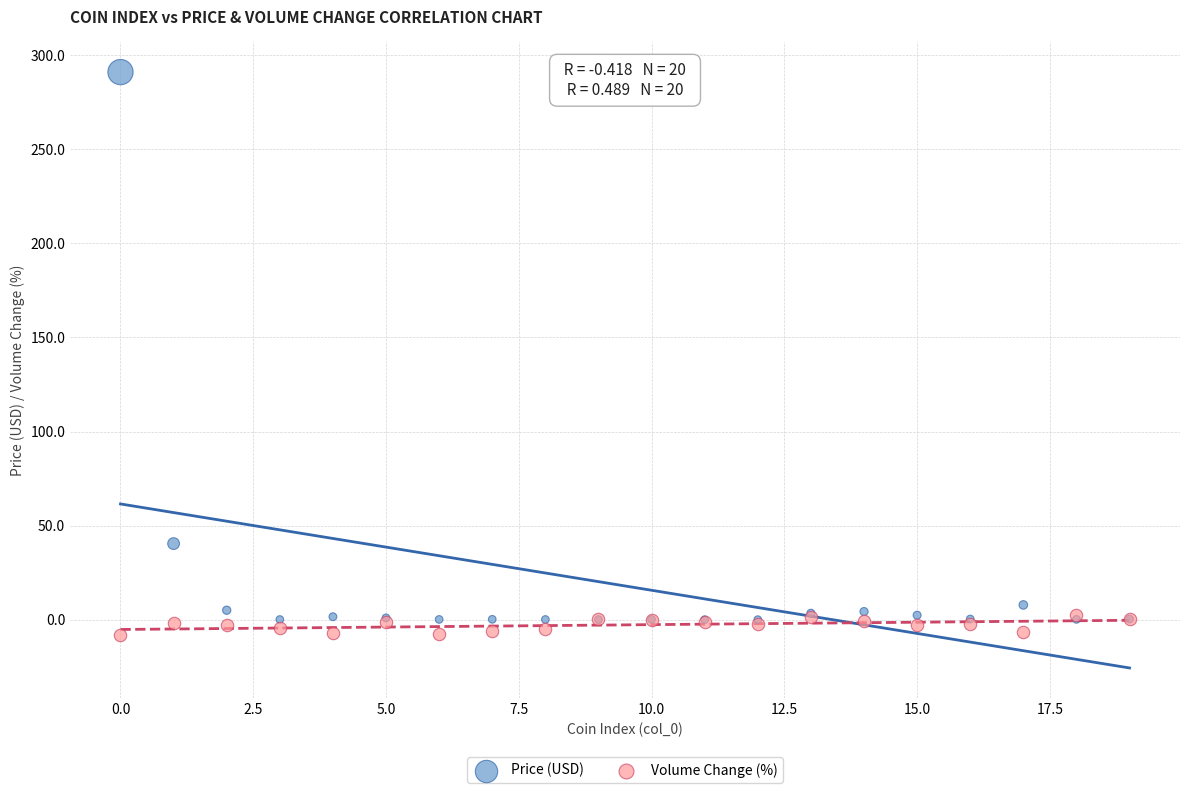

Which series contains the highest Y value?

Price (USD)